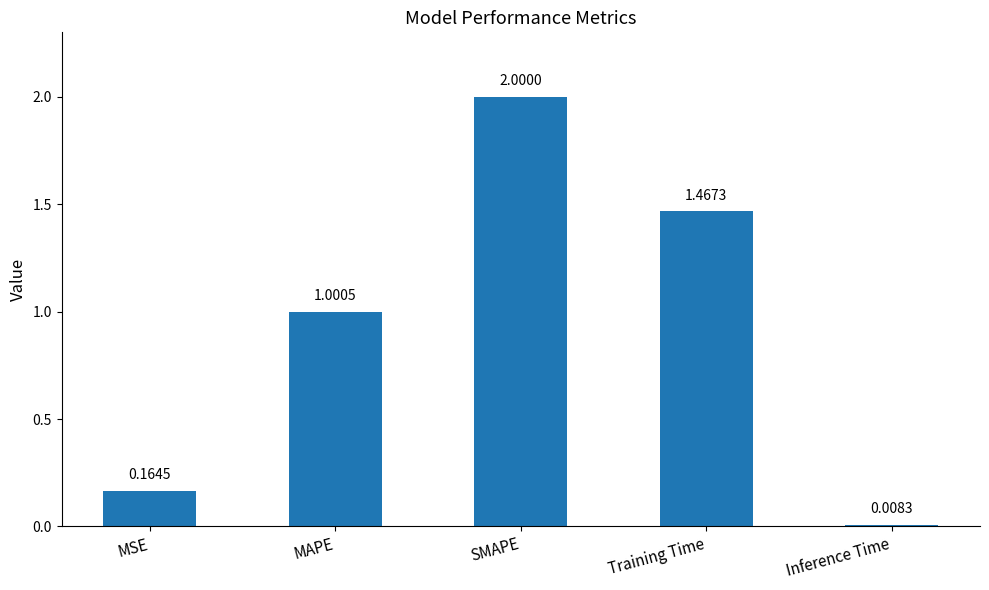

What is the difference between the values at MSE and SMAPE?

1.8